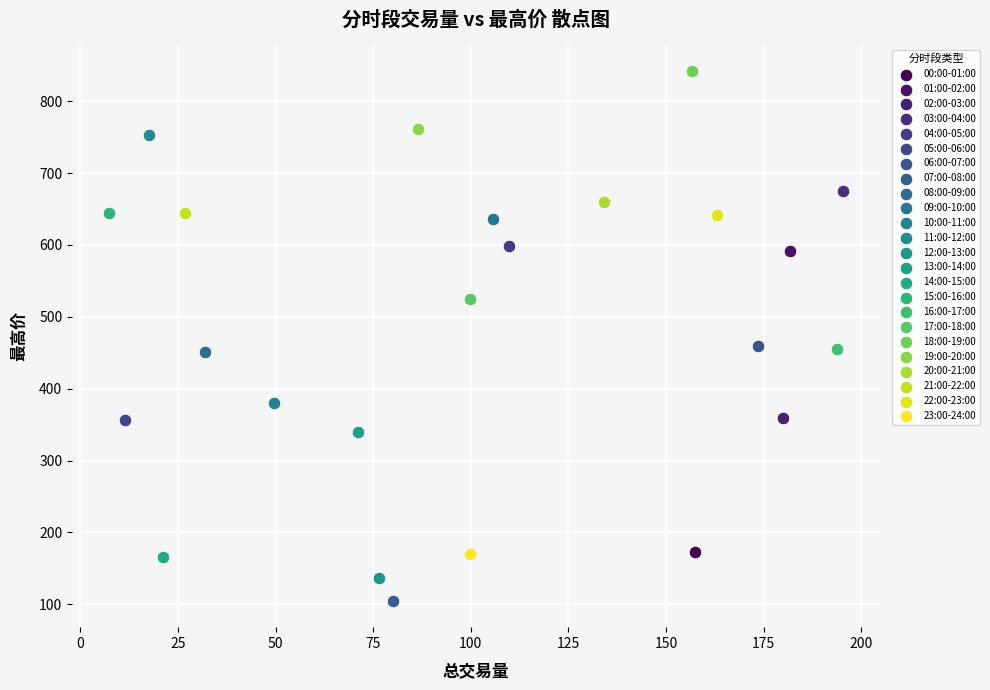

Which series reaches the minimum Y coordinate?

07:00-08:00